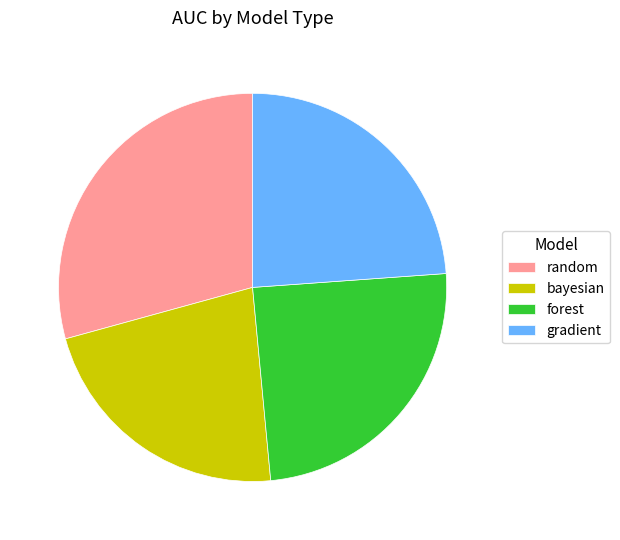

Is it true that forest is 16% of the pie?

False